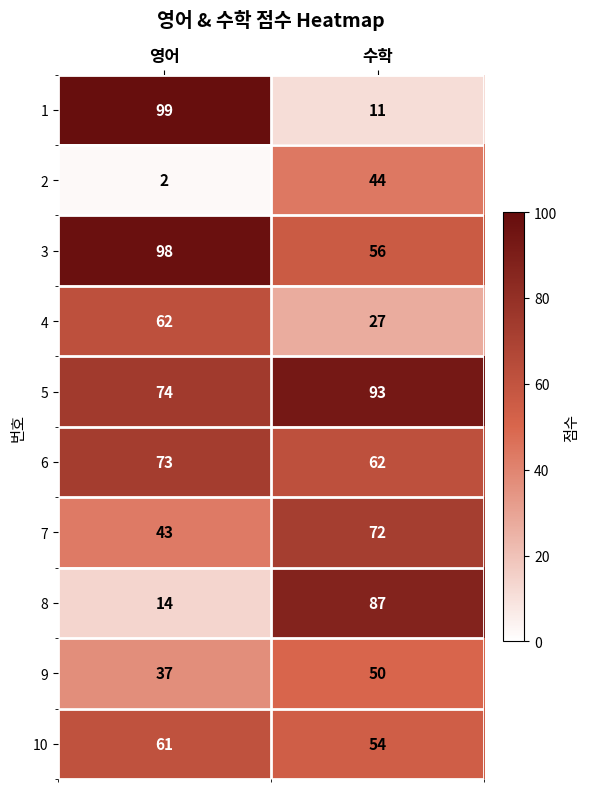

Is the value of 1 at 수학 greater than the value of 7 at 영어?

No